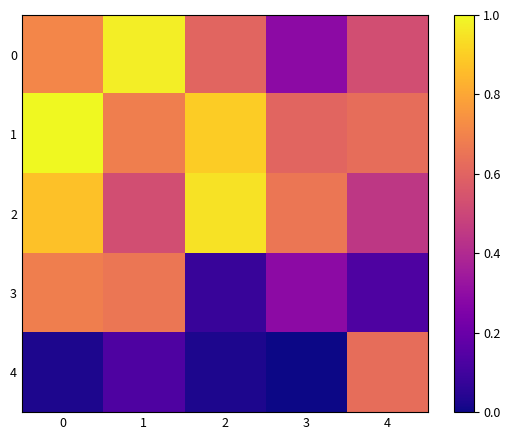

Which series has the largest total across all categories?

1